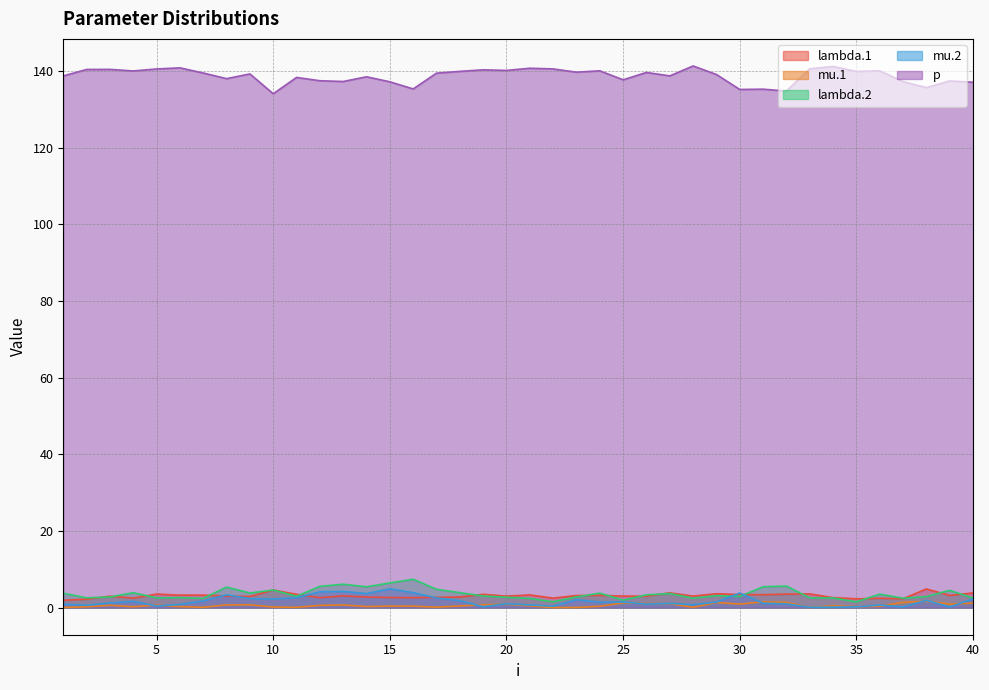

What is the difference between the maximum and minimum values in the mu.2 series?

4.8